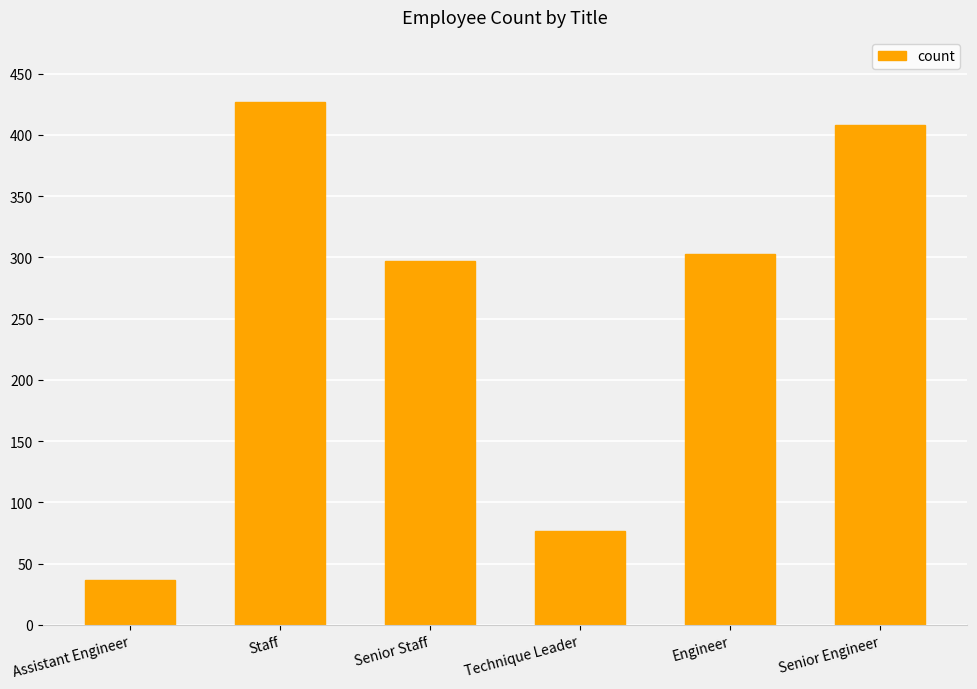

What is the greatest value displayed?

427